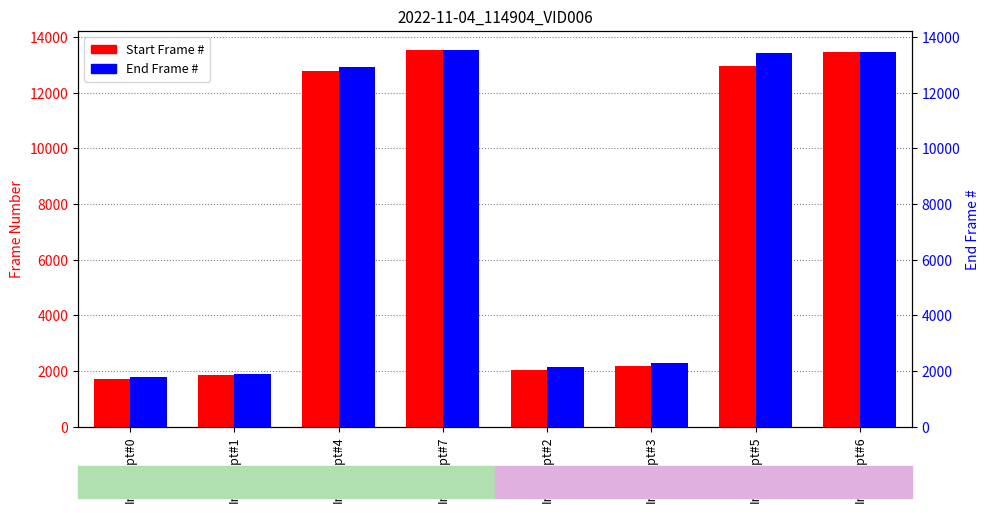

What is the lowest value of the Start Frame # series?

1703